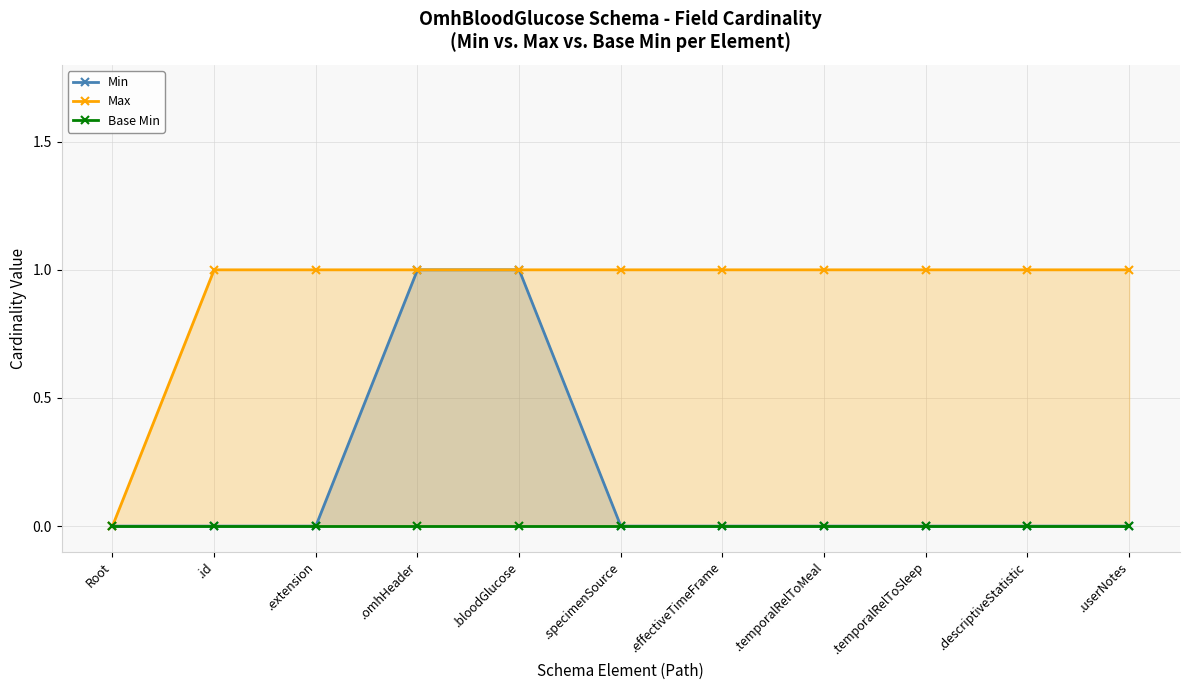

How many data points in Min are above 0?

2